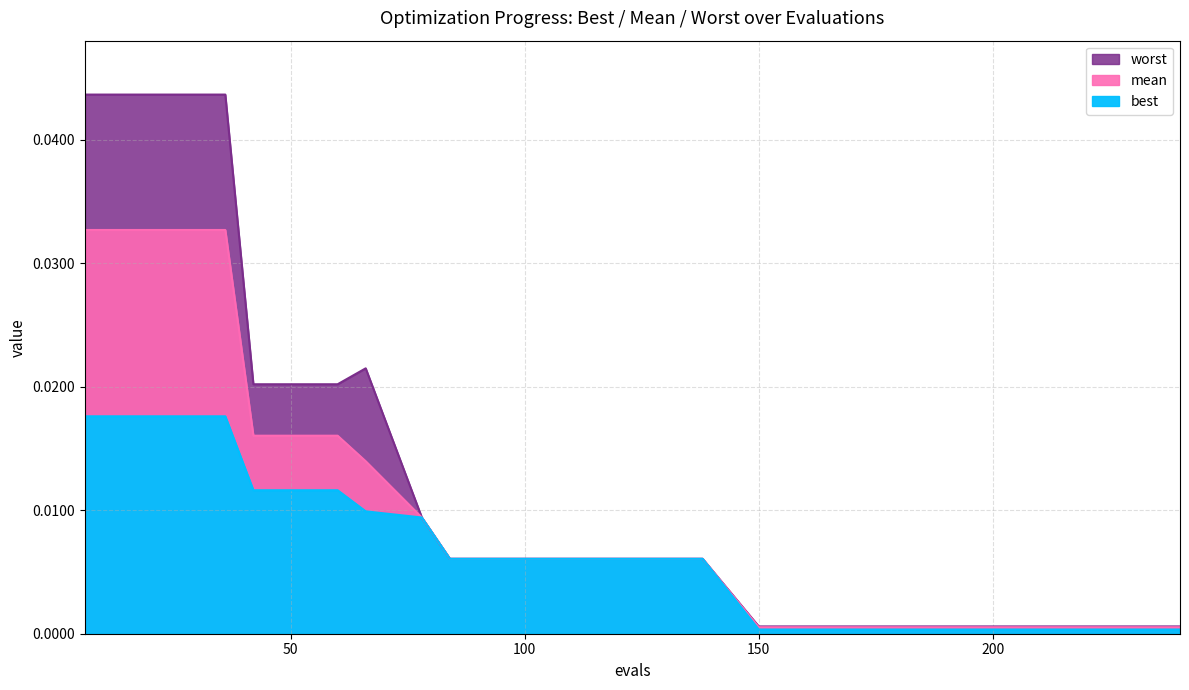

What is the sum of all worst values?

0.2